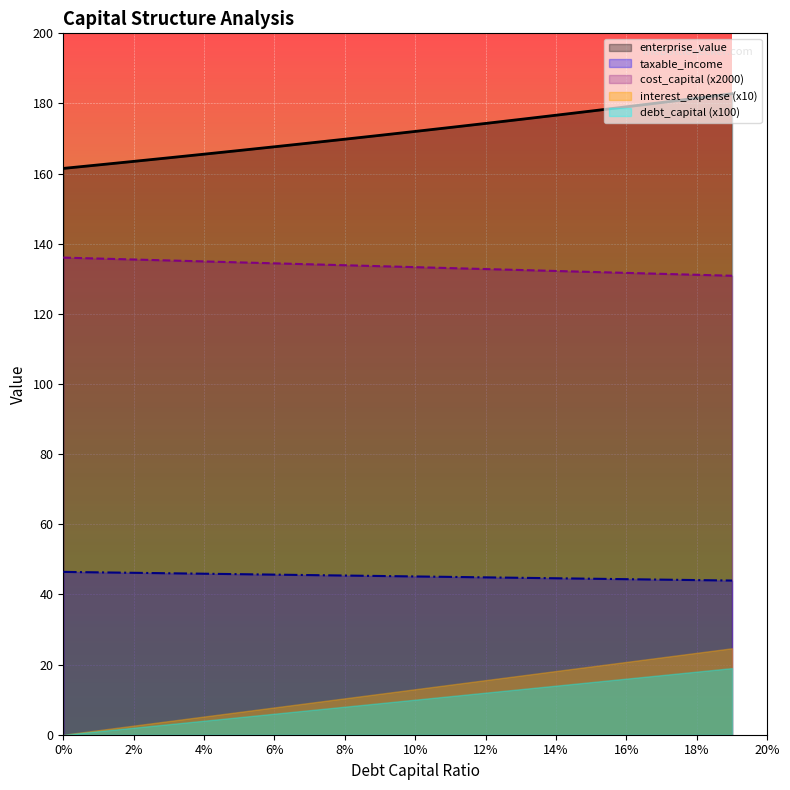

Is it true that cost_capital equals 132.5 at 0.13?

True